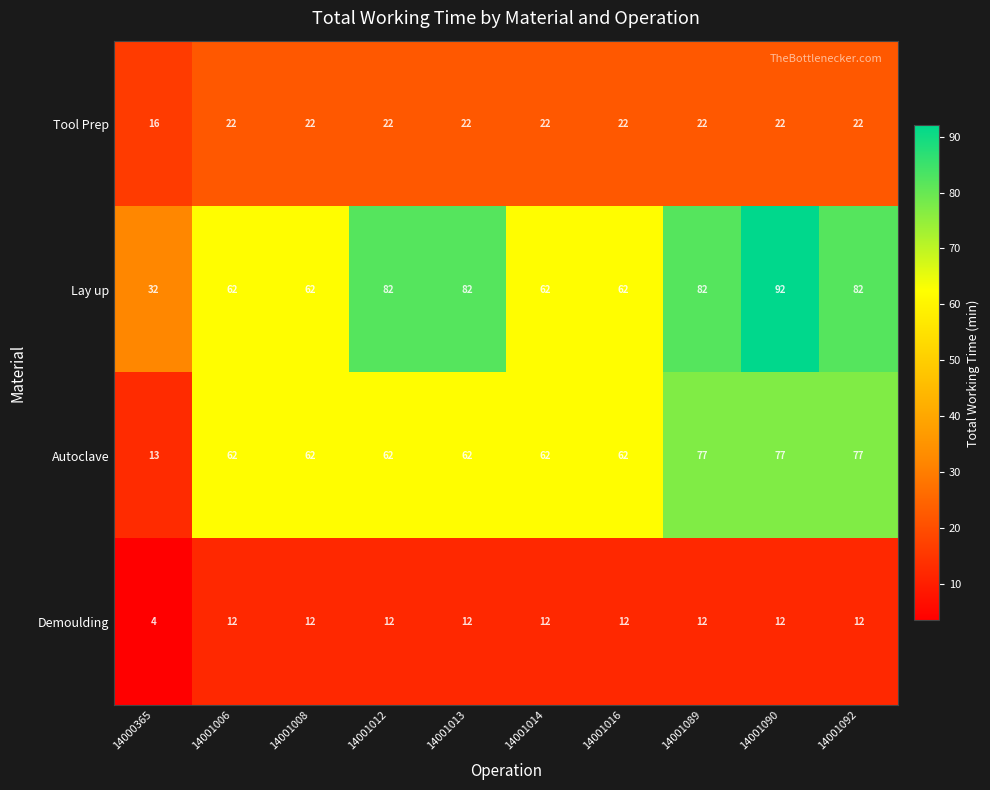

At which category is the sum across all series the highest?

14001090